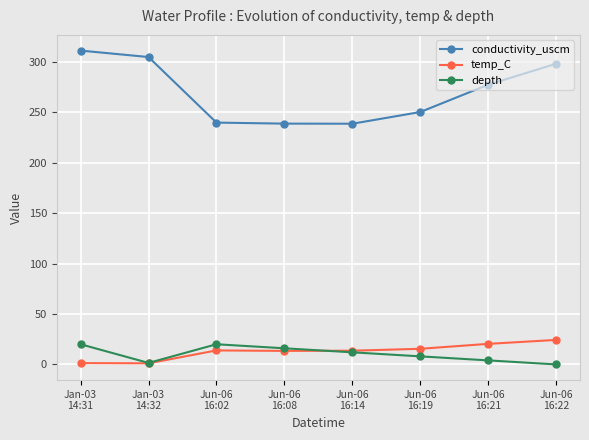

What is the label of the 7th point from the left?

Jun-06
16:21